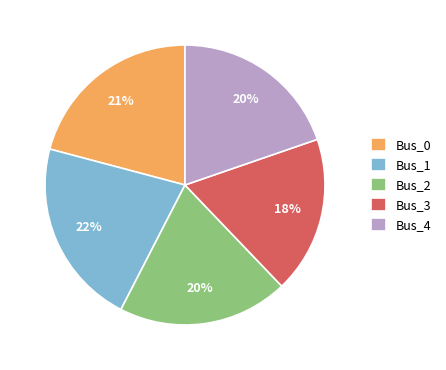

To the nearest percent, what is the difference between the Bus_1 and Bus_4 slice percentages?

2%